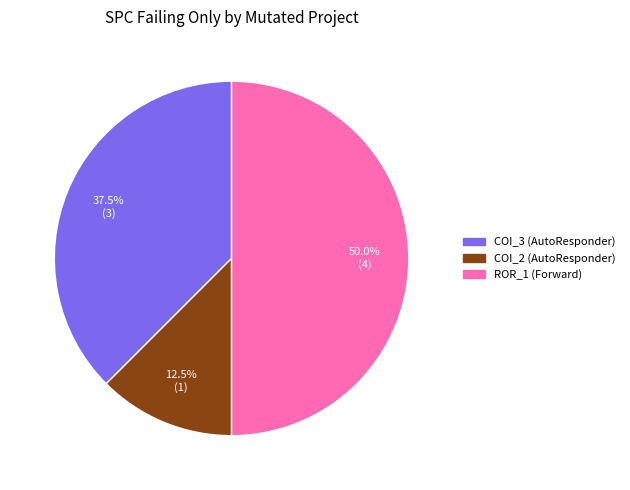

Count the number of slices in the pie.

3